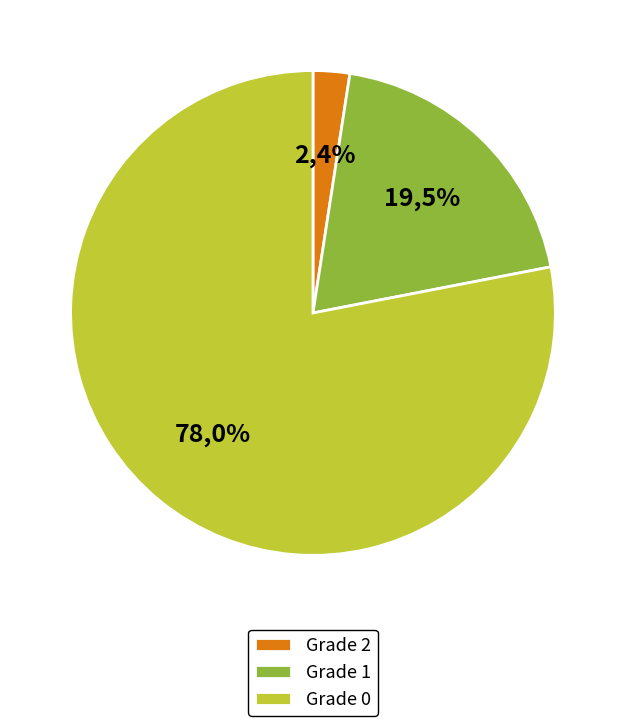

To the nearest percent, what is the average slice percentage?

33%